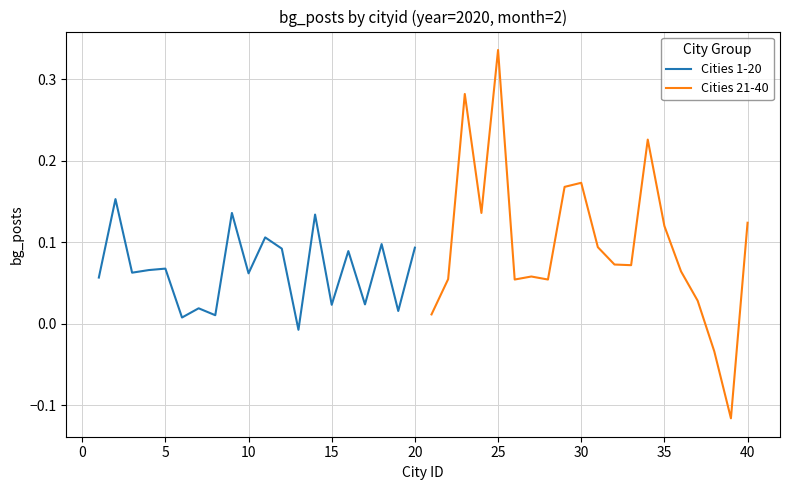

Which series has the largest range (max minus min)?

Cities 21-40